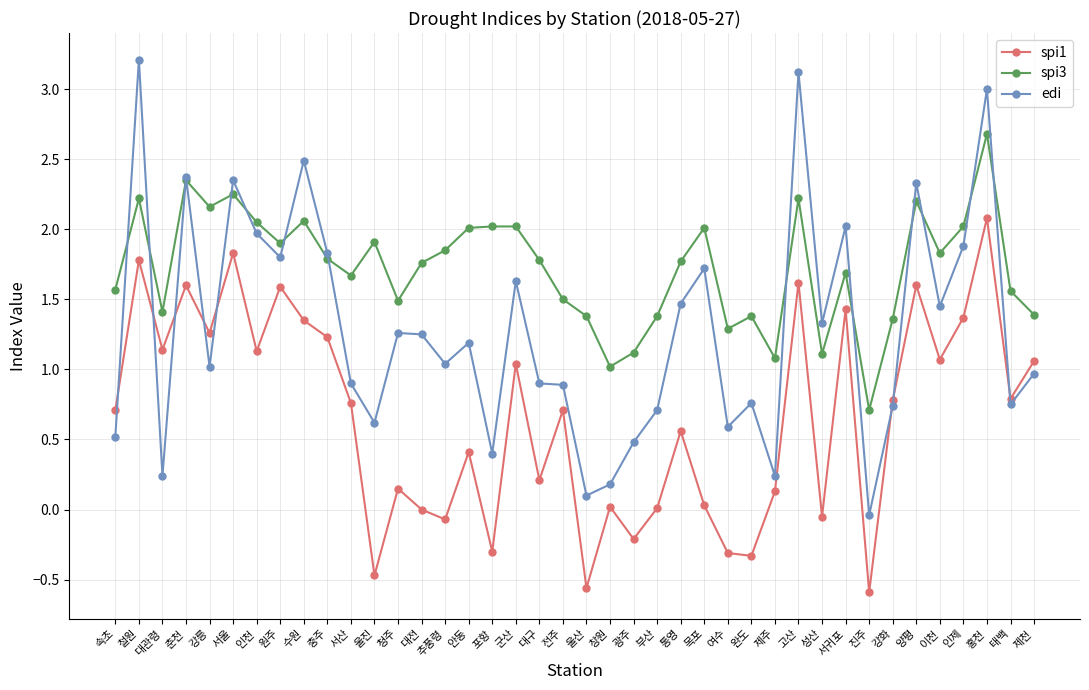

What is the label of the 30th point from the right?

서산